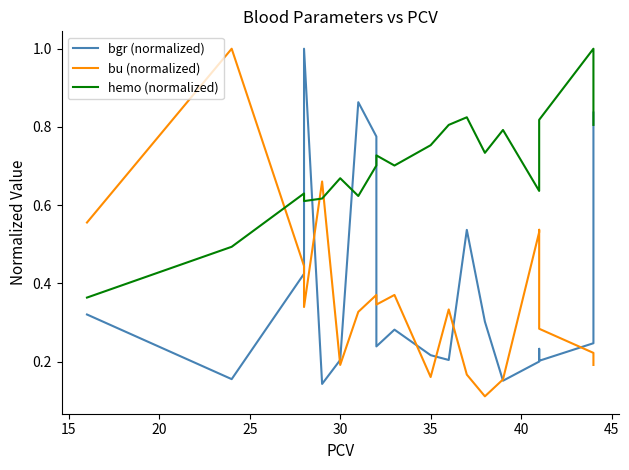

What is the difference between the maximum and minimum values in the bgr (normalized) series?

0.9